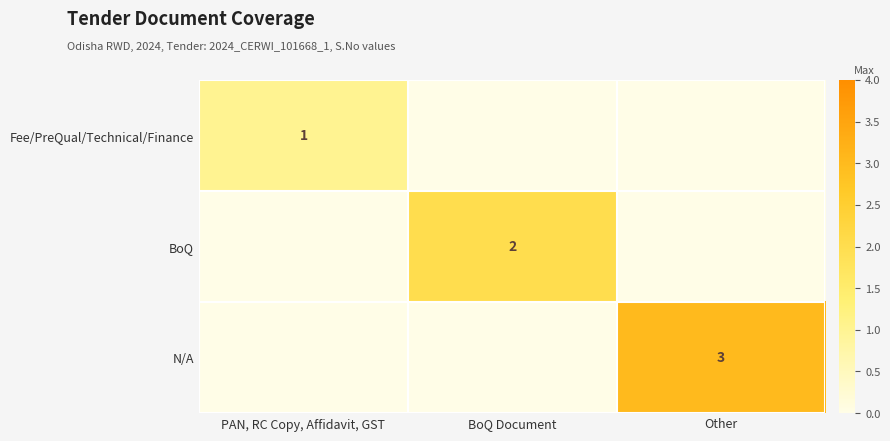

The value of N/A at Other is 1. True or false?

False